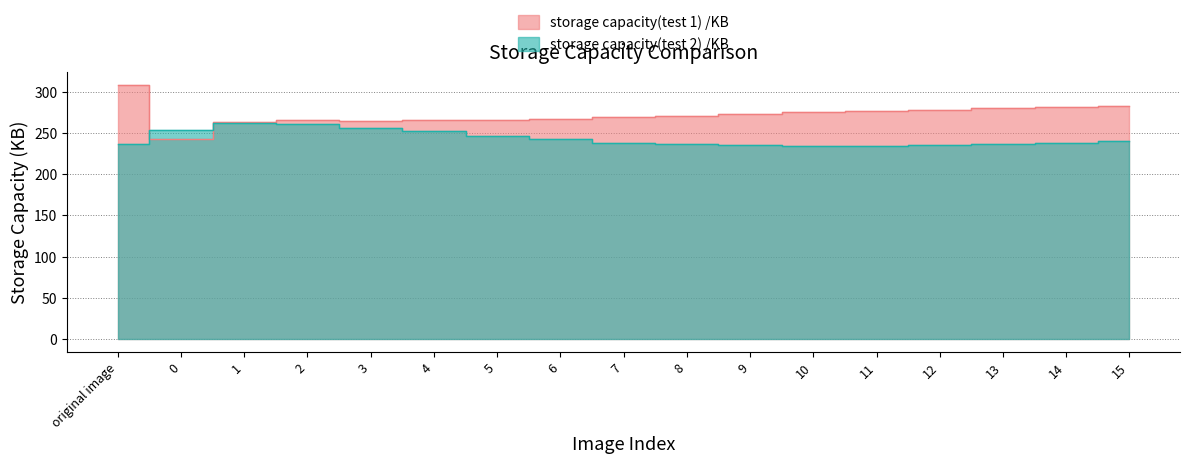

Reading left to right, transcribe all the data shown in this chart.

storage capacity(test 1) /KB: original image=308	0=243	1=263	2=265	3=264	4=265	5=266	6=267	7=269	8=271	9=273	10=275	11=276	12=278	13=280	14=281	15=282
storage capacity(test 2) /KB: original image=237	0=253	1=262	2=261	3=256	4=252	5=246	6=242	7=238	8=236	9=235	10=234	11=234	12=235	13=236	14=238	15=240